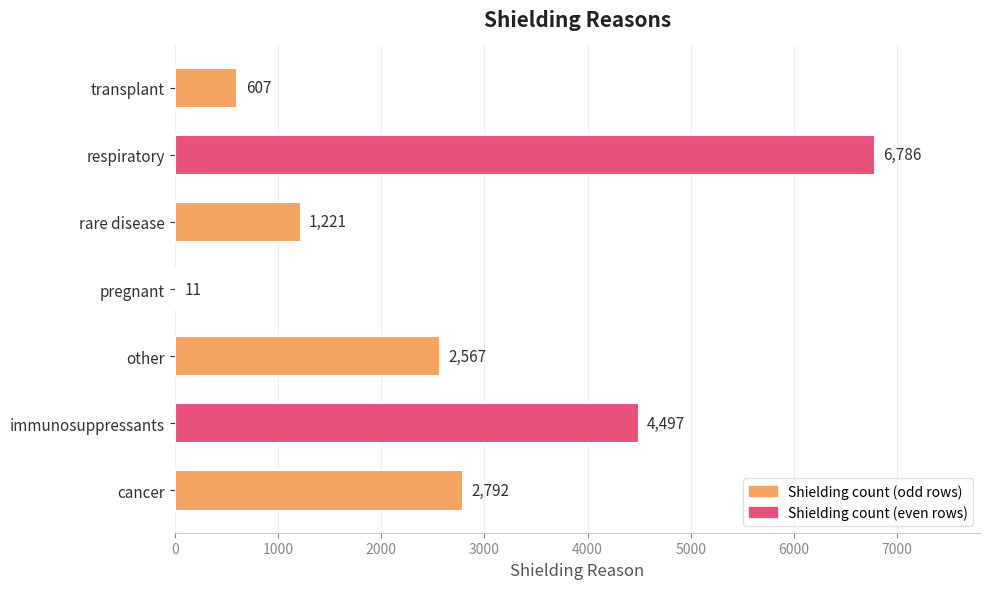

What is the sum of the values at immunosuppressants and rare disease?

5718